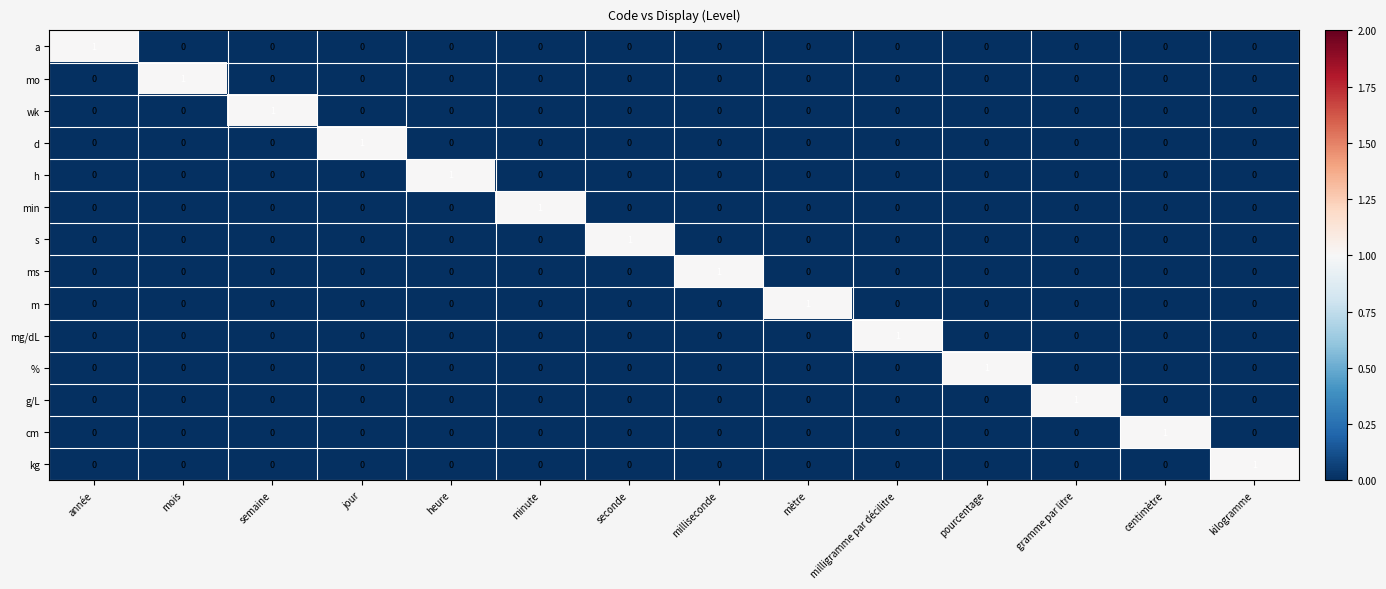

The value of % at seconde is -1. True or false?

False